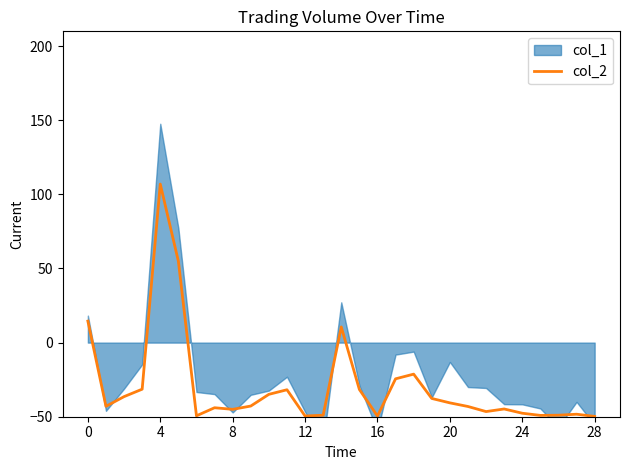

Does the chart display data point markers on the line(s)?

No